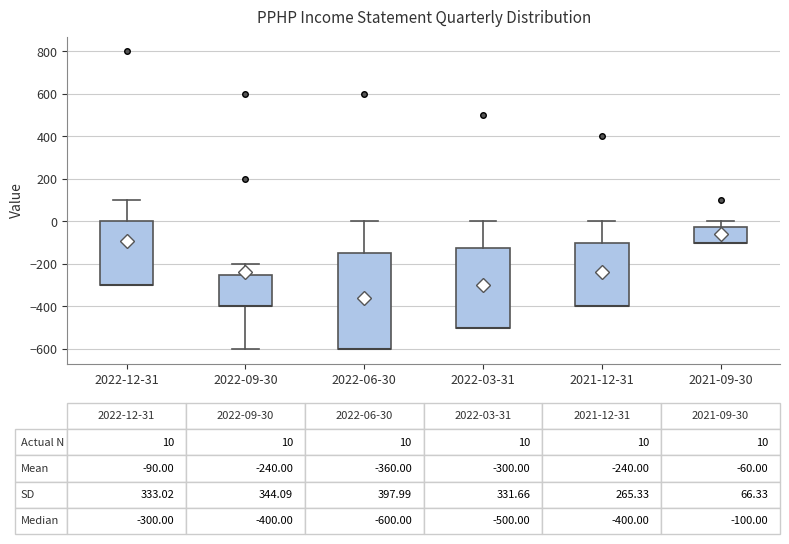

Which box is the tallest, from its lower edge to its upper edge?

2022-06-30